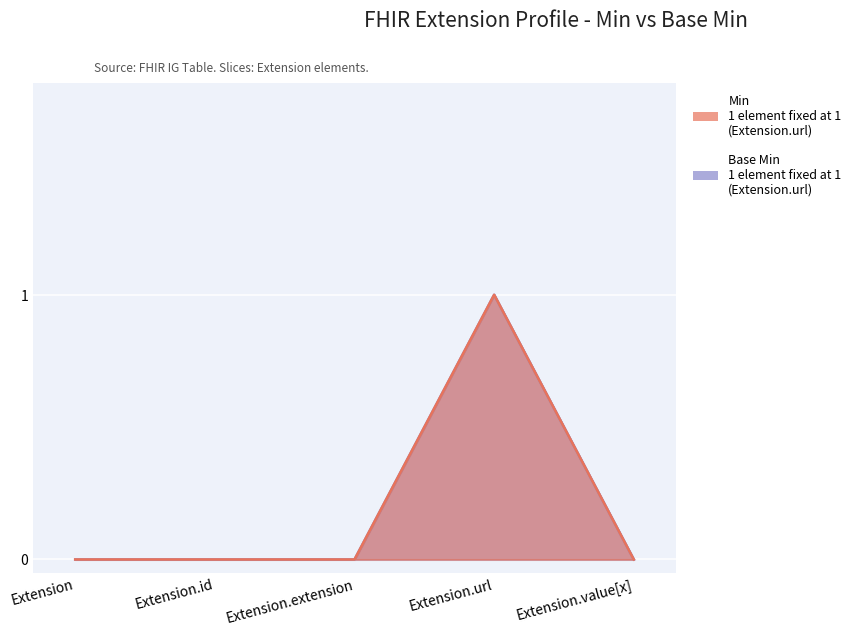

Between Extension.extension and Extension.value[x], which series saw the biggest shift?

Min